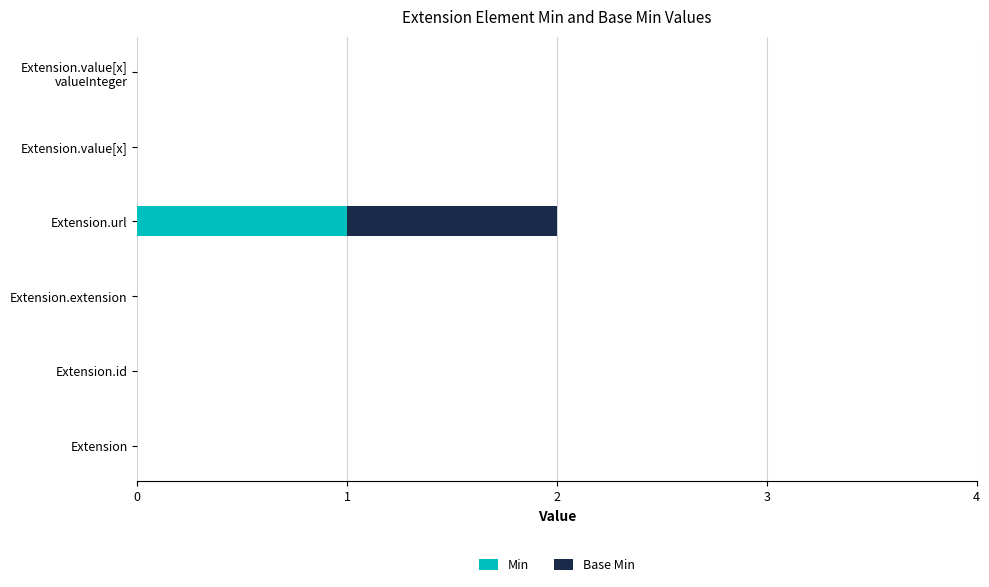

At which category is the sum across all series the highest?

Extension.url